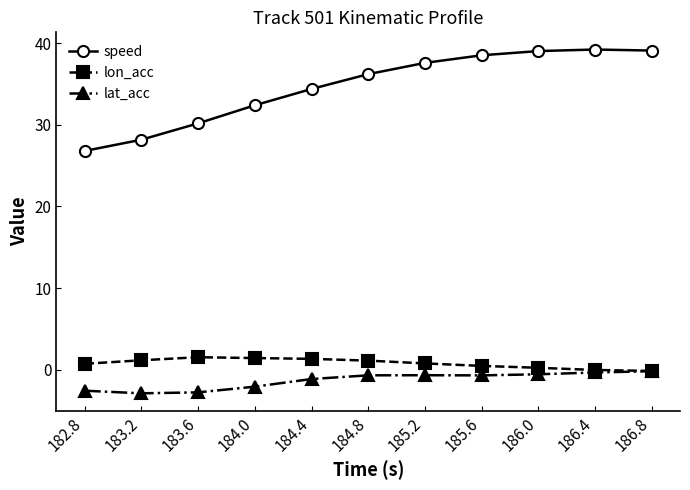

True or false: speed has more than 2 points higher than both neighbors.

False